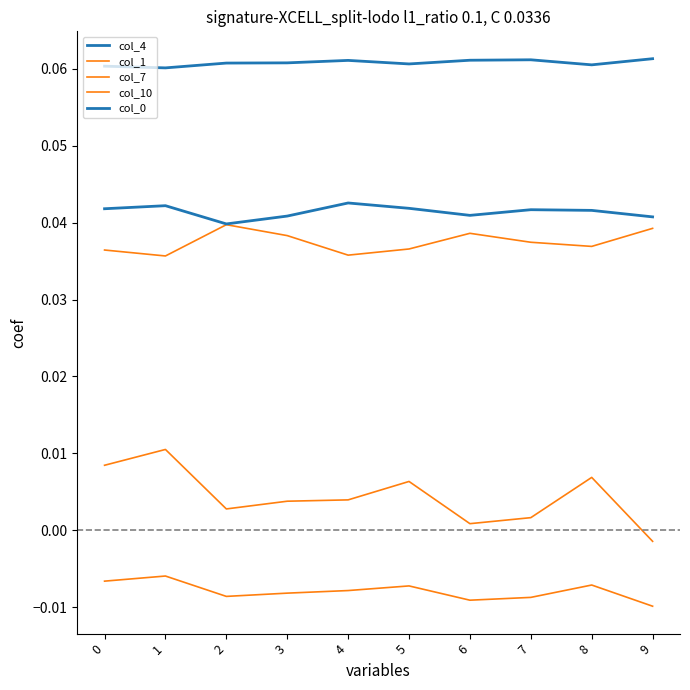

How many lines are shown in the chart?

5